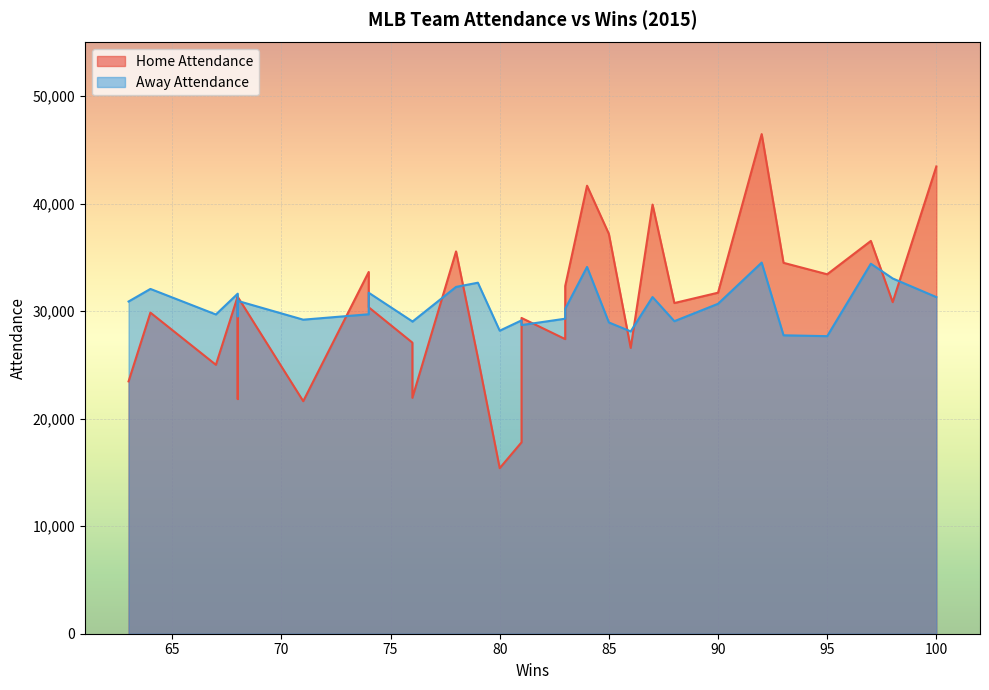

Which has a higher value, 27 or 0?

27